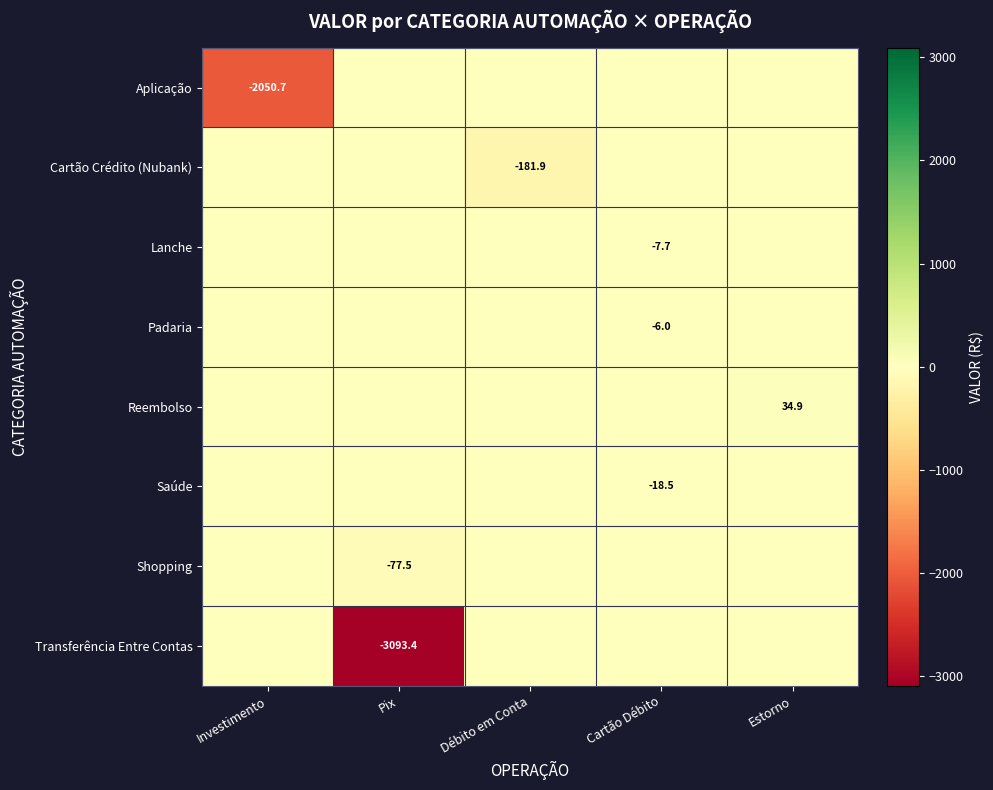

The value of Saúde at Cartão Débito is -27.1. True or false?

False